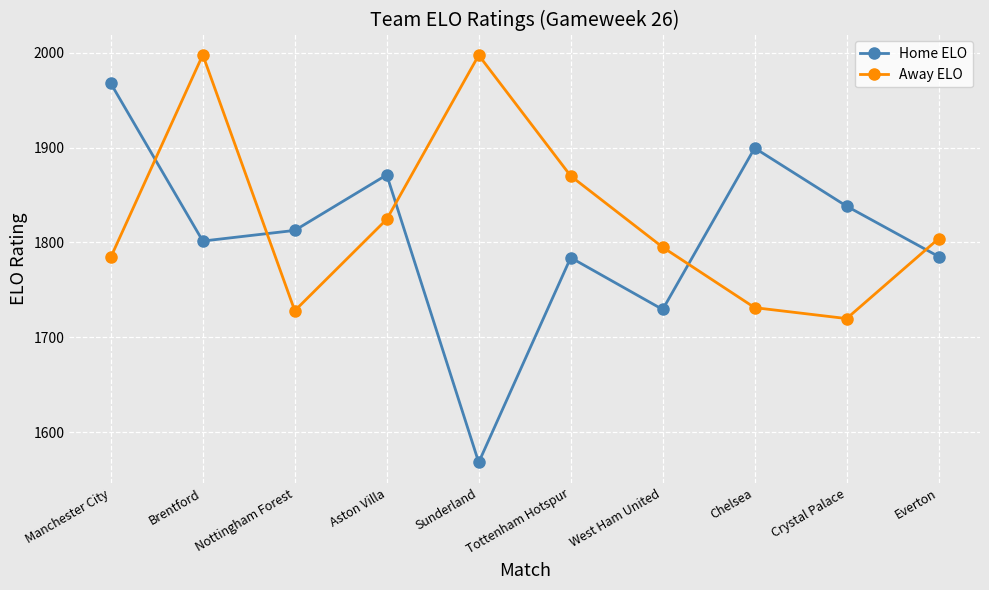

True or false: Home ELO and Away ELO intersect in this chart.

True